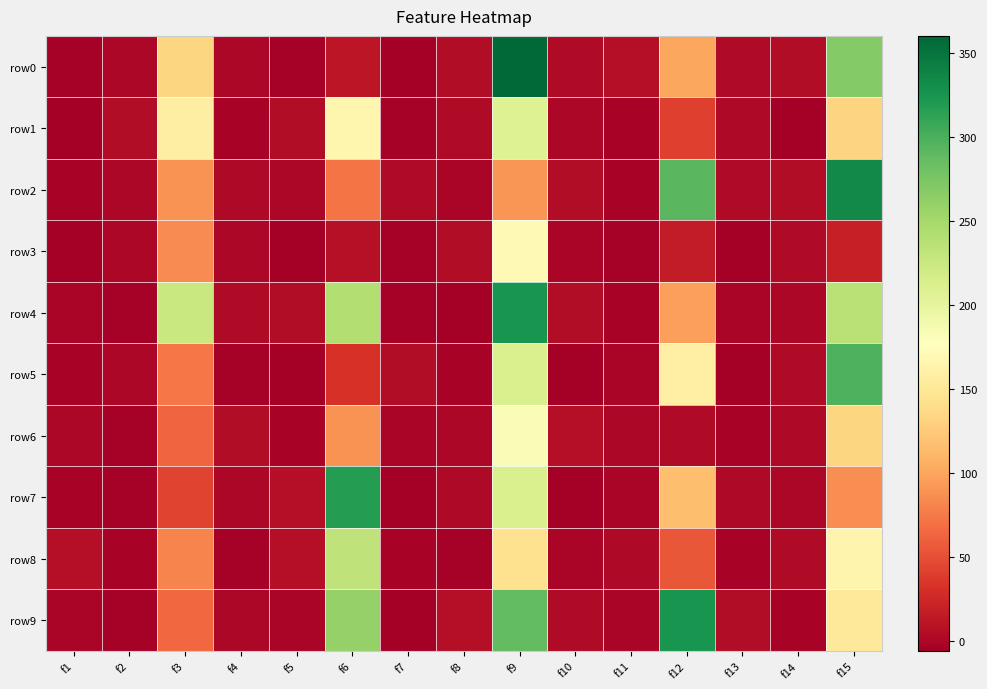

At how many categories does at least one series exceed 212?

5